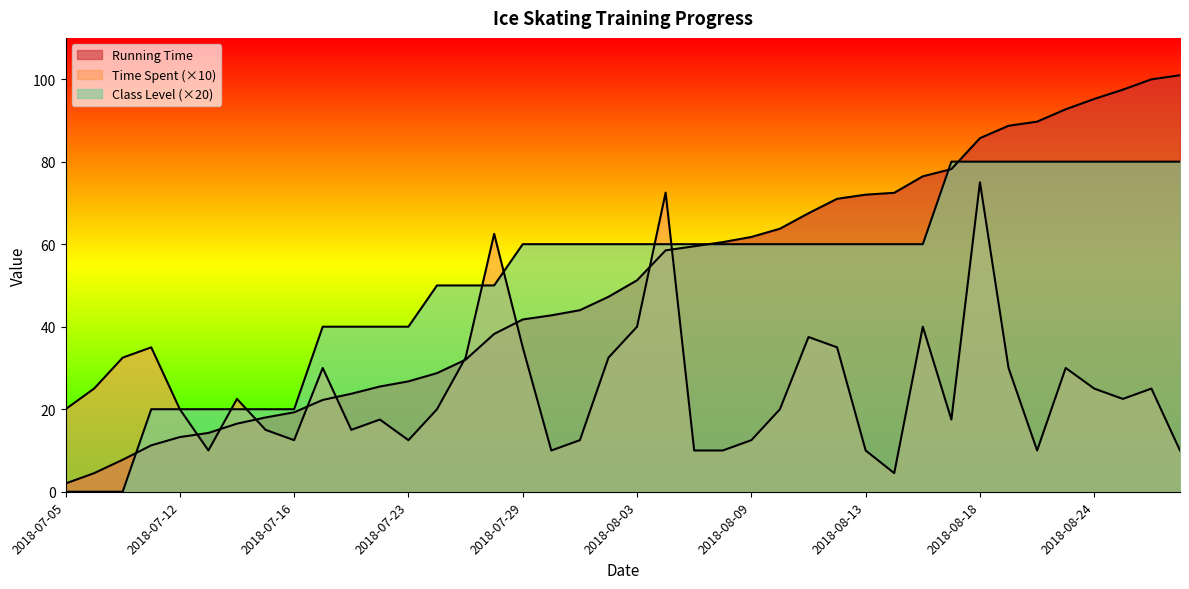

Count the number of data series in this chart.

3